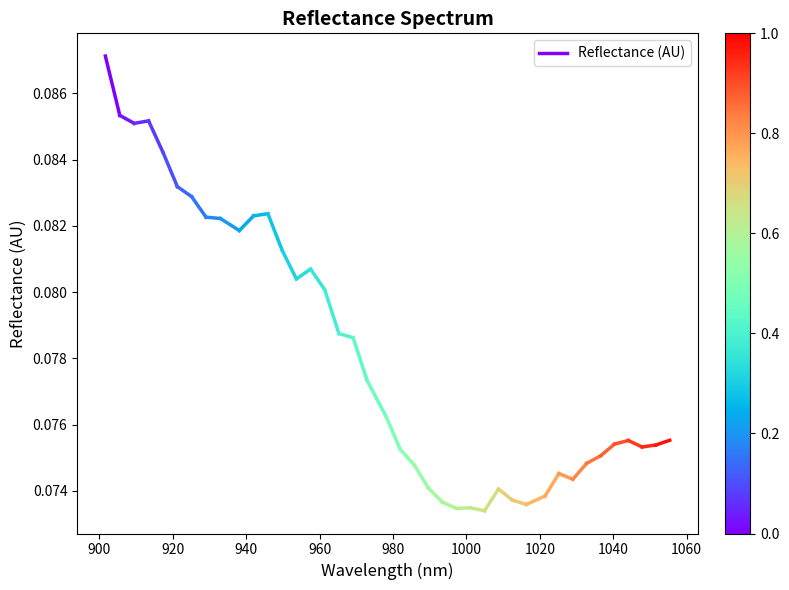

True or false: the data shows 0.1 at 900.

False